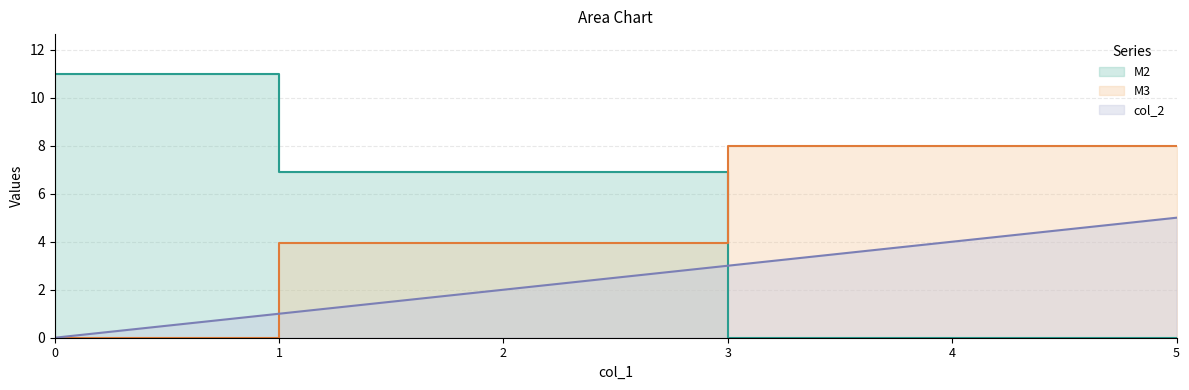

Rank the series at h1 from highest to lowest value.

M2, col_2, M3